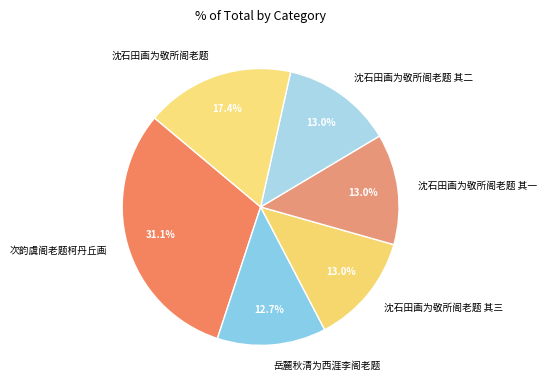

What percentage is the 沈石田画为敬所阁老题 slice, to the nearest percent?

17%